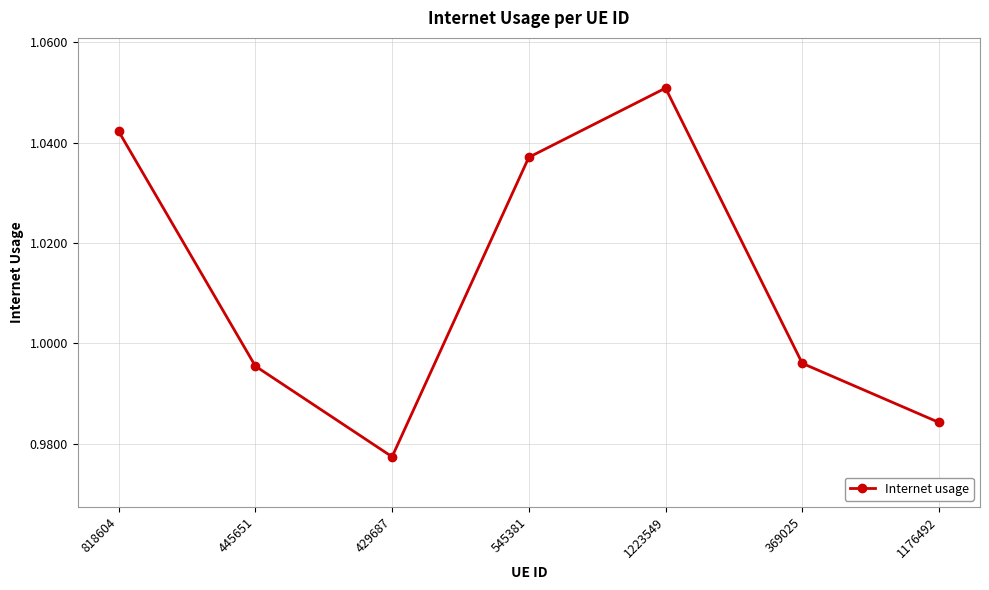

Where is the first local minimum?

429687